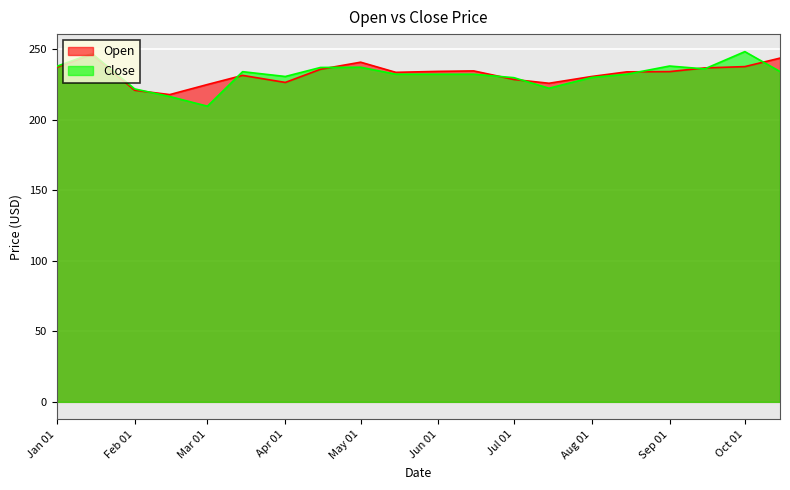

At which category does the chart reach its minimum across all series?

Mar 01